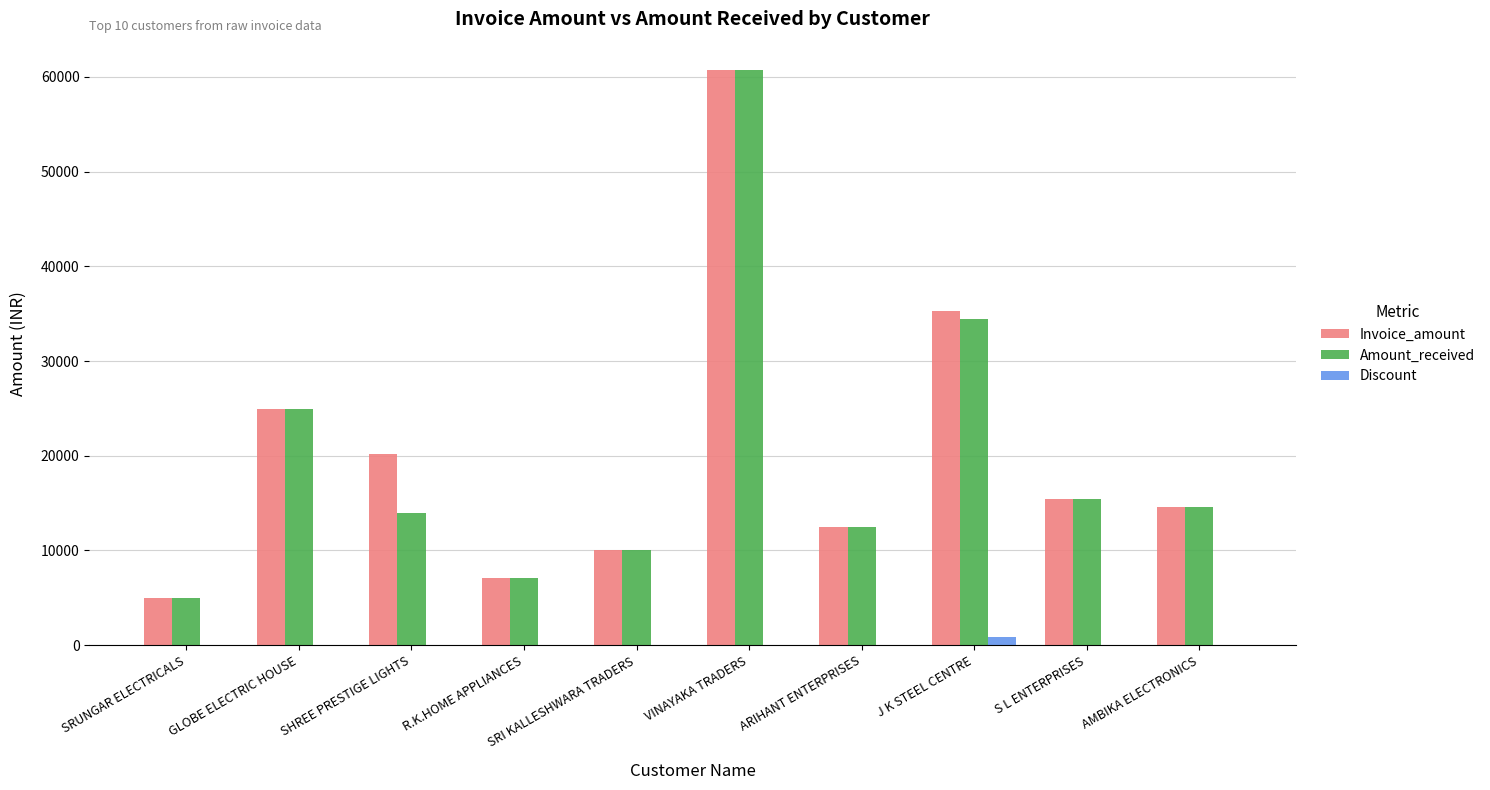

Which category has the highest value across all series?

VINAYAKA TRADERS